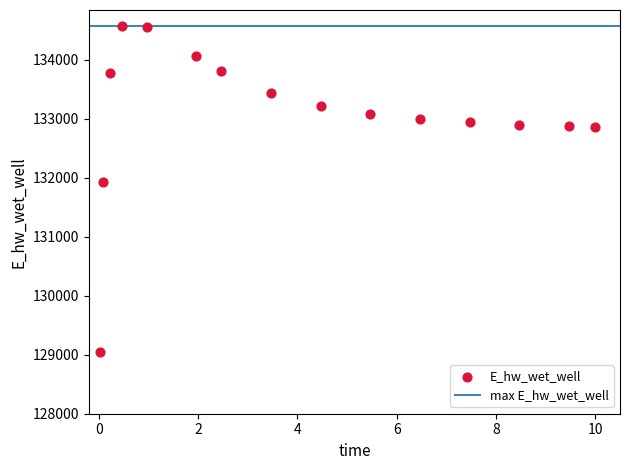

What is the range of Y values (max minus min)?

5520.9